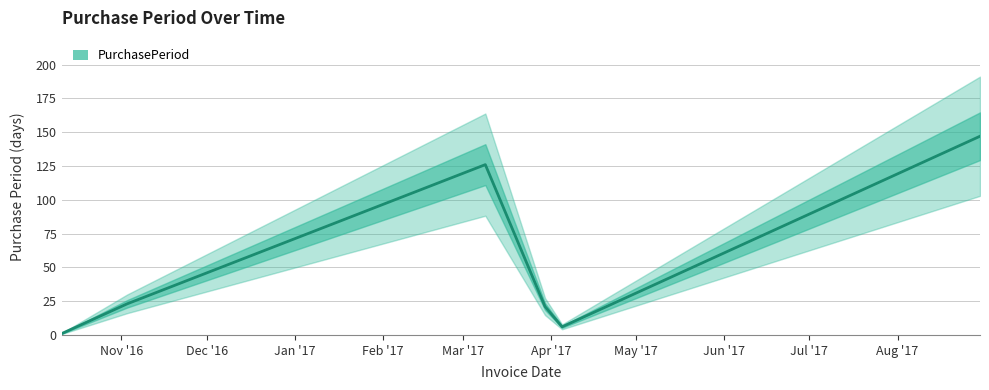

Reading right to left, transcribe all the data shown in this chart.

2017-08-30=147	2017-04-05=6	2017-03-30=21	2017-03-09=126	2016-11-03=23	2016-10-11=1